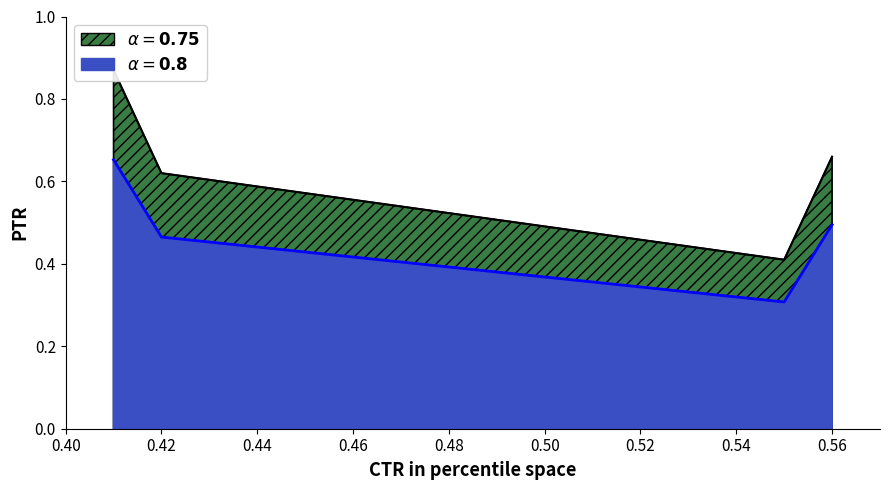

Reading left to right, extract all data points from this chart.

0.41=0.9	0.42=0.6	0.55=0.4	0.56=0.7